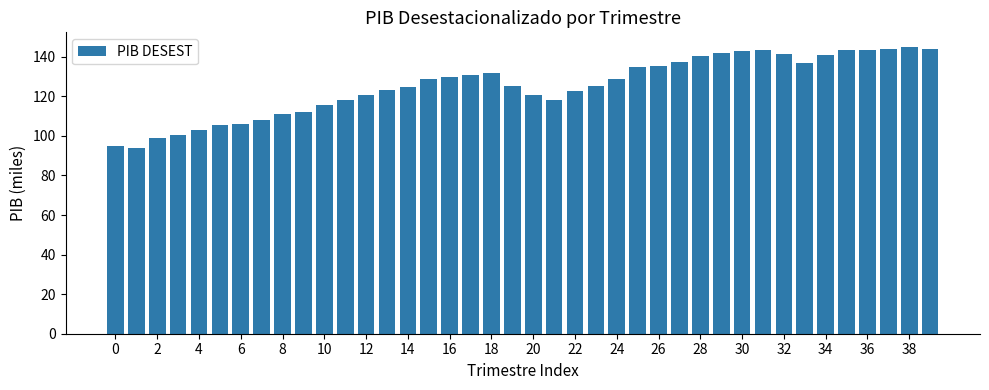

What is the average value?

125.3